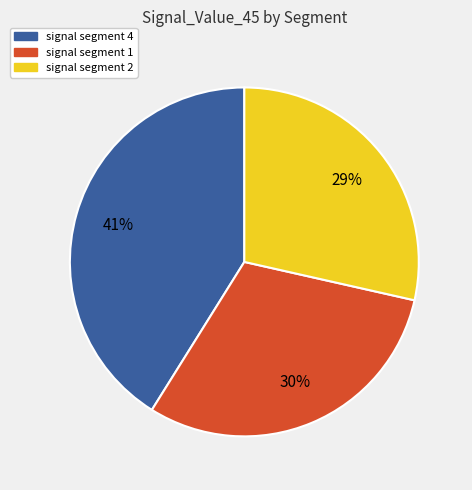

Does any single category account for the majority?

No